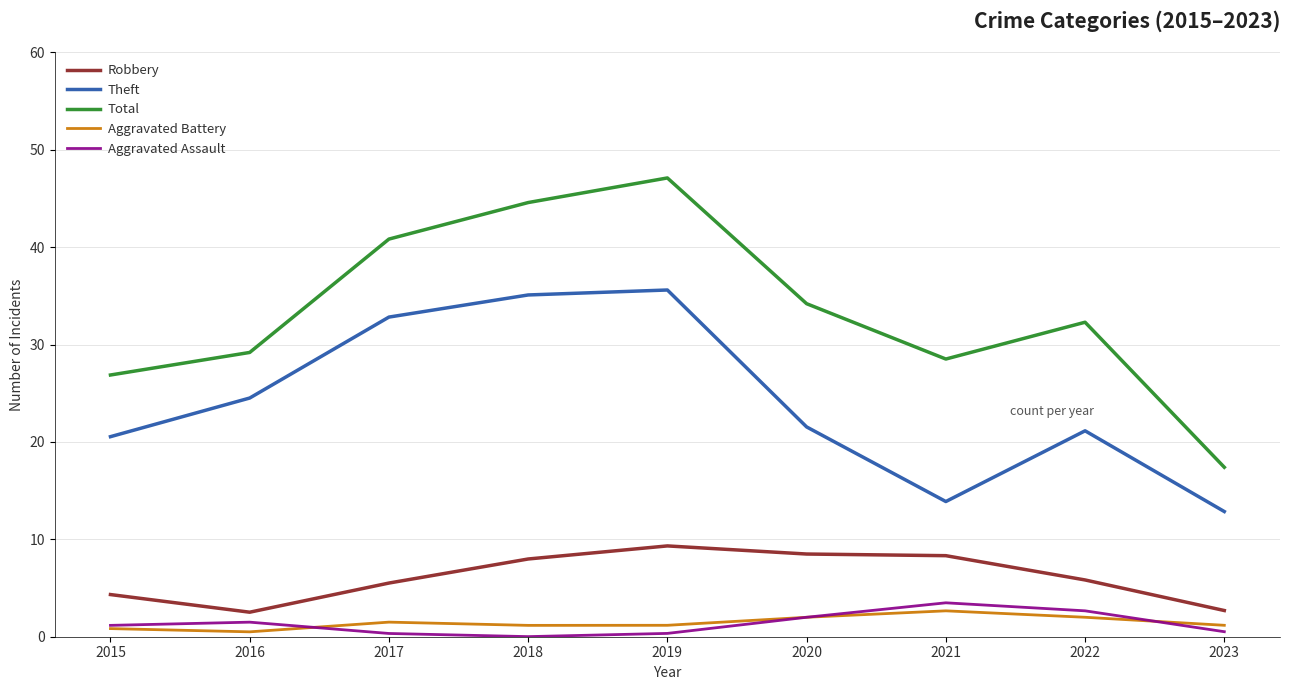

In Aggravated Battery, how many points are lower than both neighbors (excluding endpoints)?

2